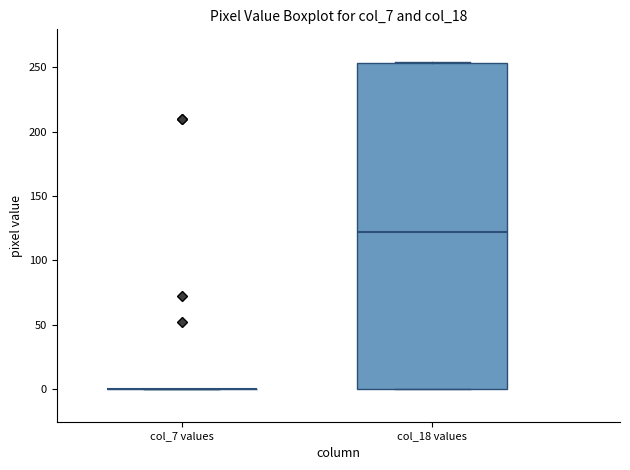

Which box is the tallest, from its lower edge to its upper edge?

col_18 values